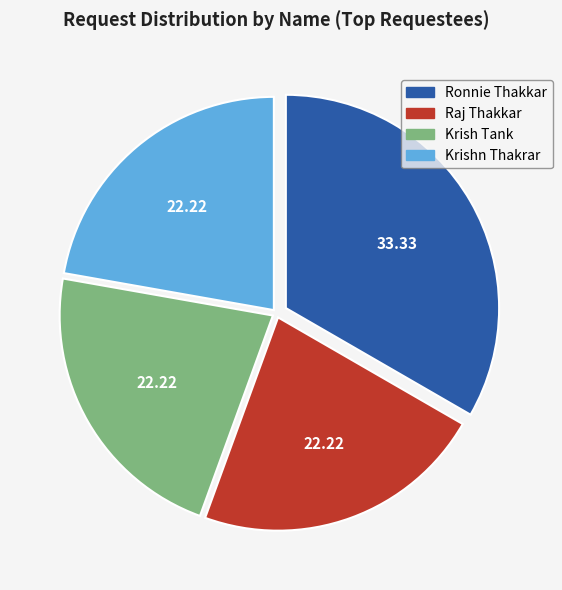

What is the largest slice in the pie chart?

Ronnie Thakkar